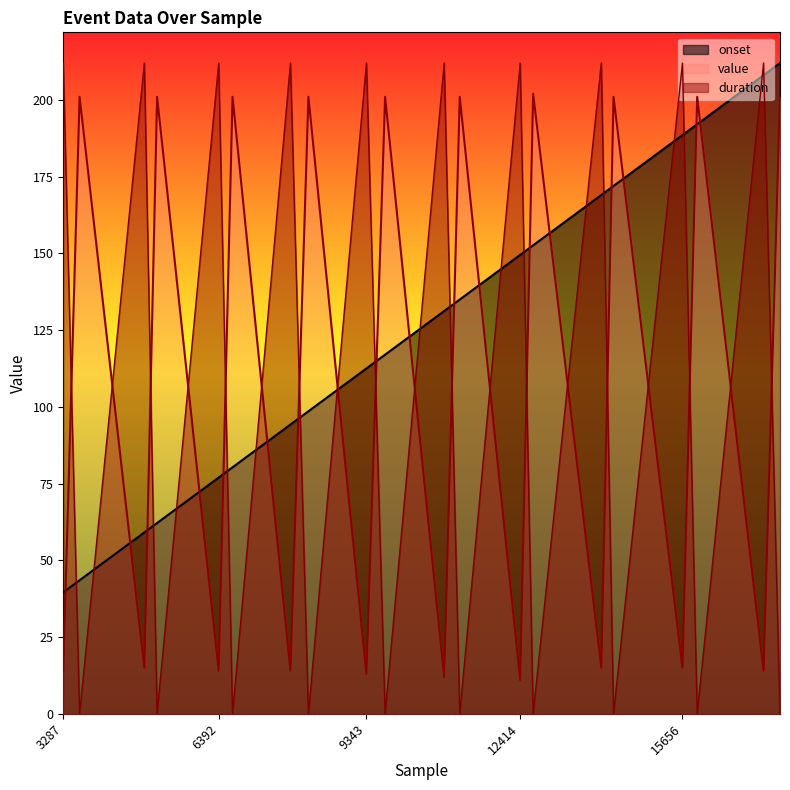

At which category is the sum across all series the highest?

17276